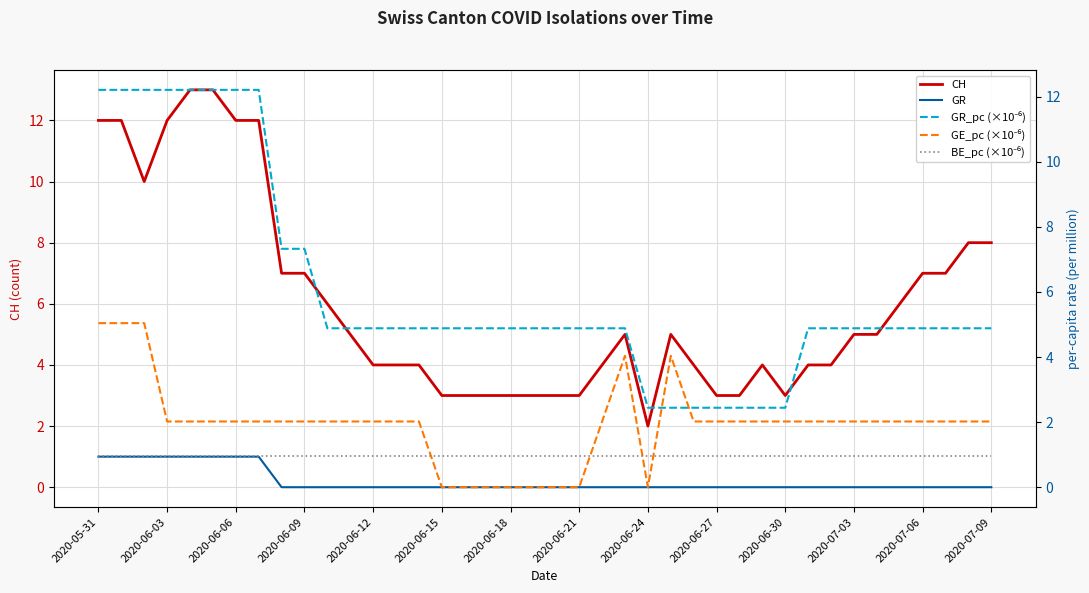

Is it true that CH equals 2 at 2020-07-06?

False